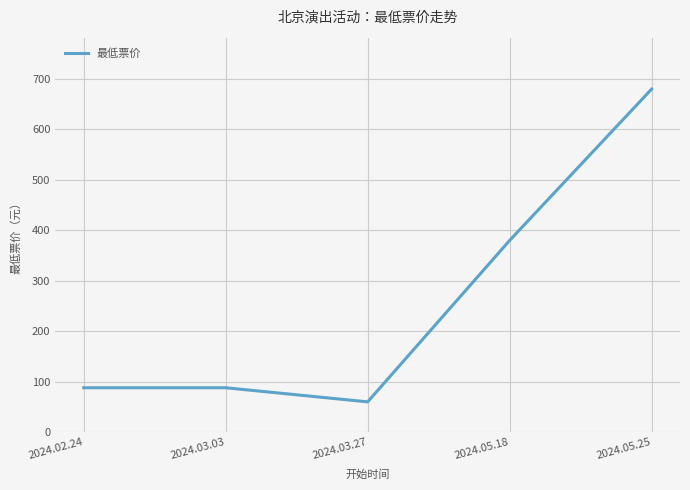

What value does the data have at 2024.03.03?

88